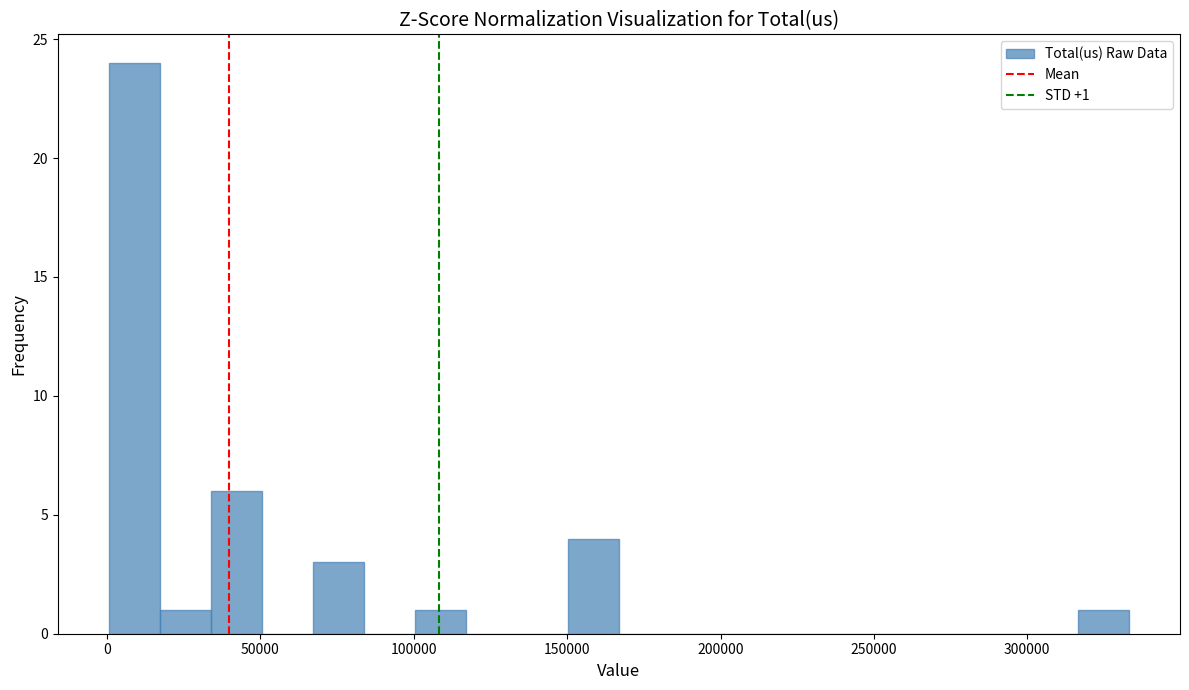

Read against the x-axis, roughly where is the centre of the tallest bar?

10000